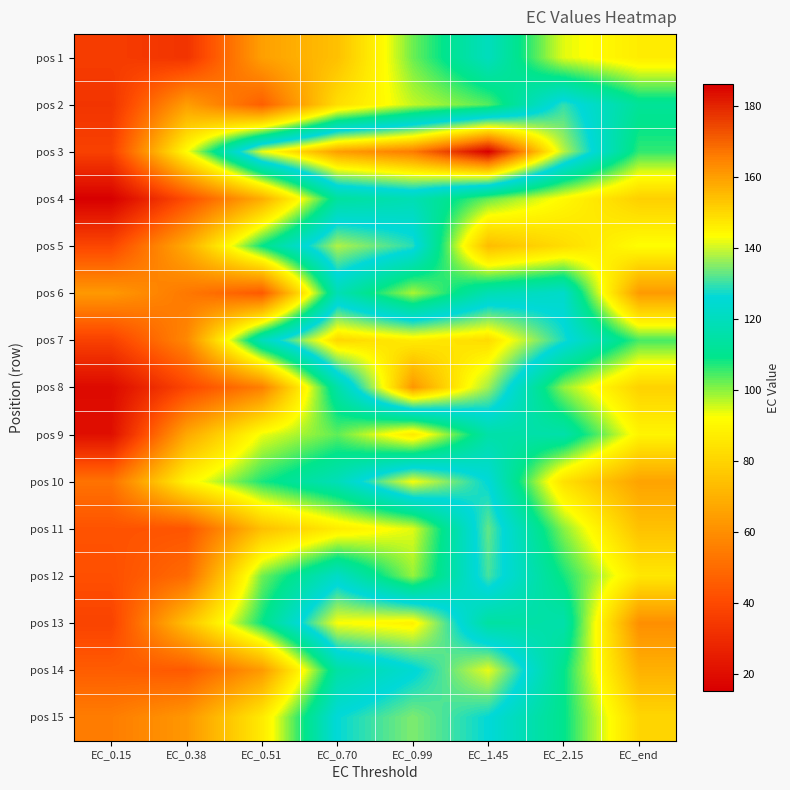

List the series in order of their peak value, highest first.

pos 3, pos 8, pos 7, pos 13, pos 10, pos 14, pos 5, pos 15, pos 11, pos 12, pos 2, pos 6, pos 1, pos 4, pos 9